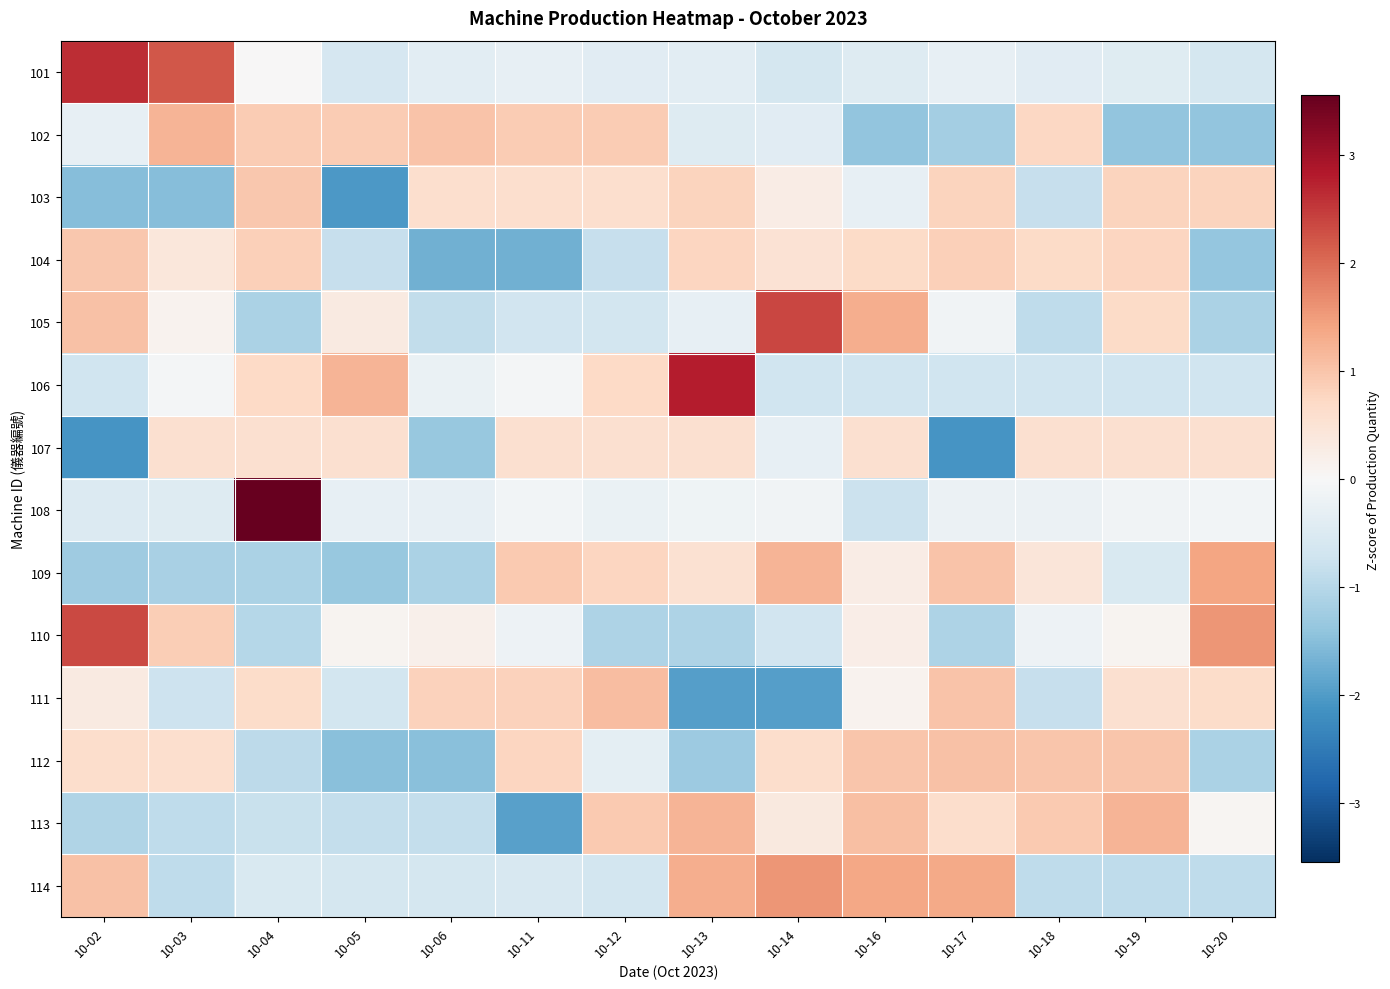

What is the difference between the highest and lowest values at 10-19?

2.6